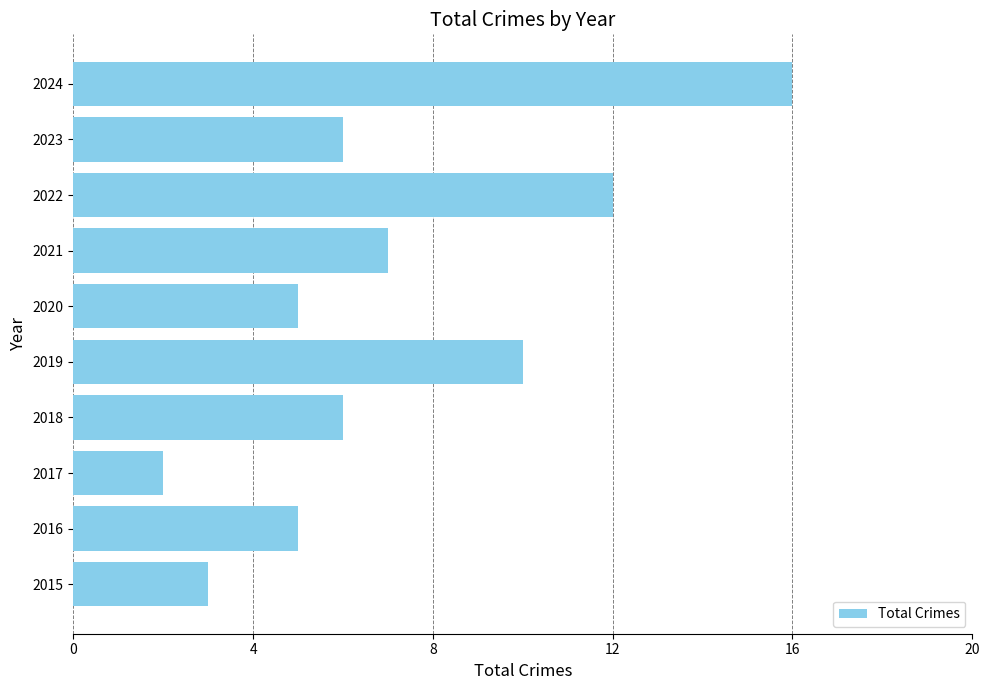

True or false: the data shows 9 at 2018.

False